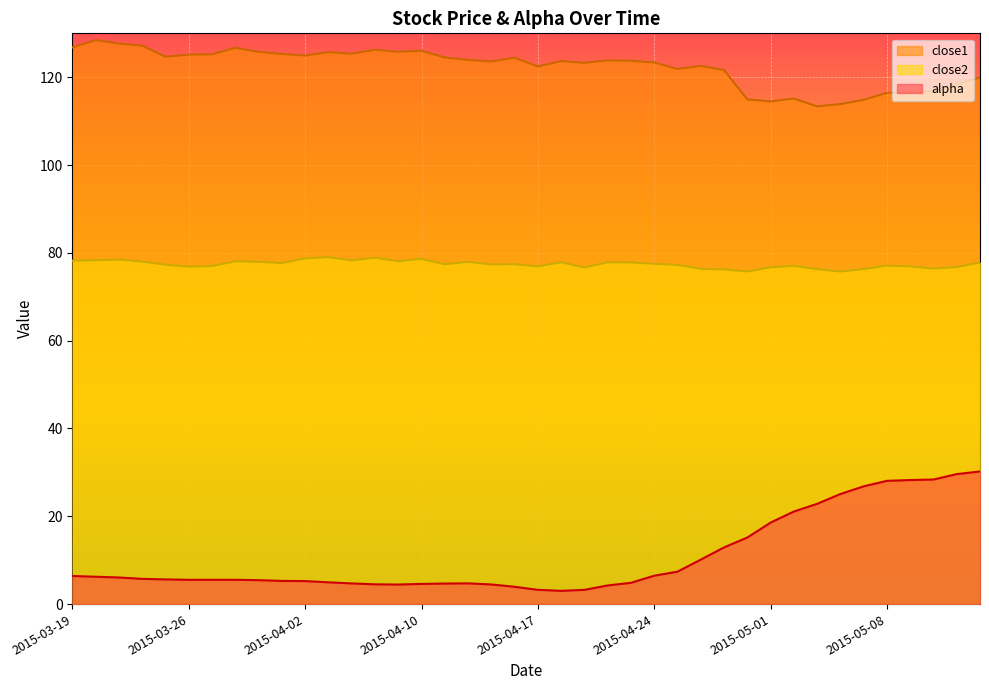

What is the spread (max minus min) of values at 2015-03-20?

122.2